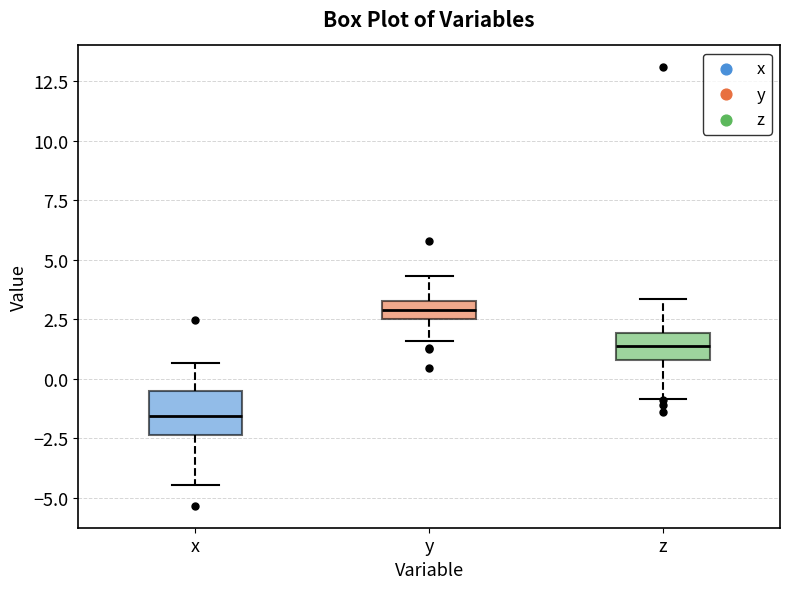

Where is the upper edge of the box for z on the y-axis? The values are not printed on the chart, so give them approximately, as read against the axis.

2.0